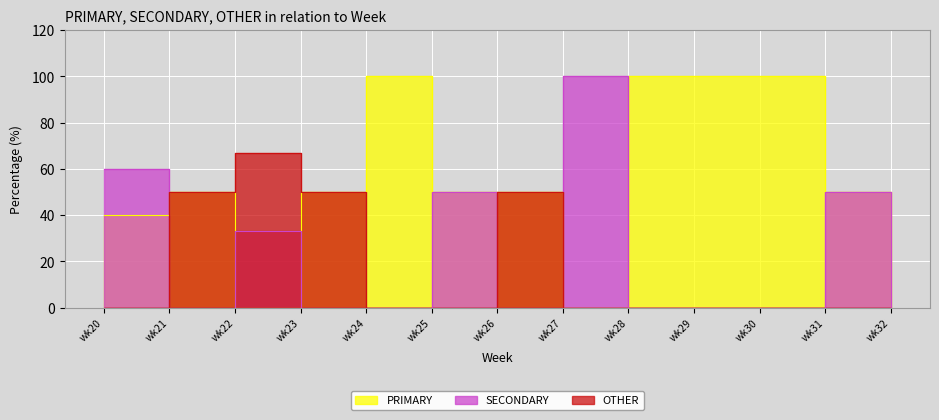

What are all the series names shown in the legend?

PRIMARY, SECONDARY, OTHER